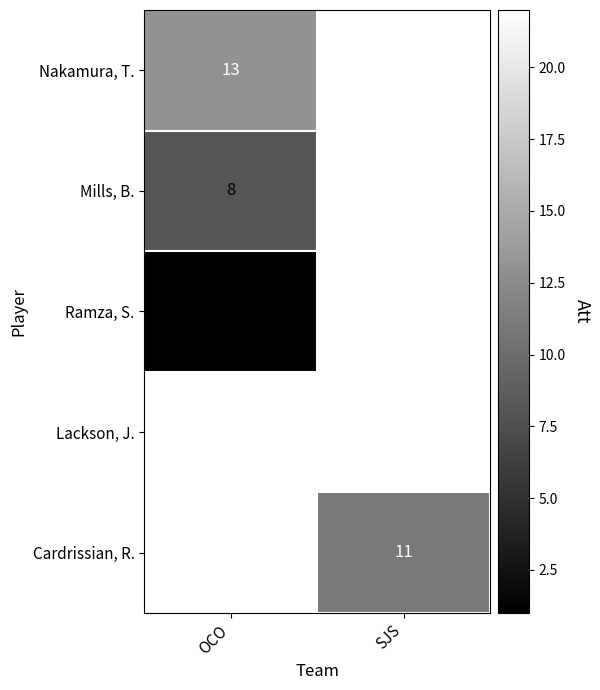

Count the number of categories in the chart.

2